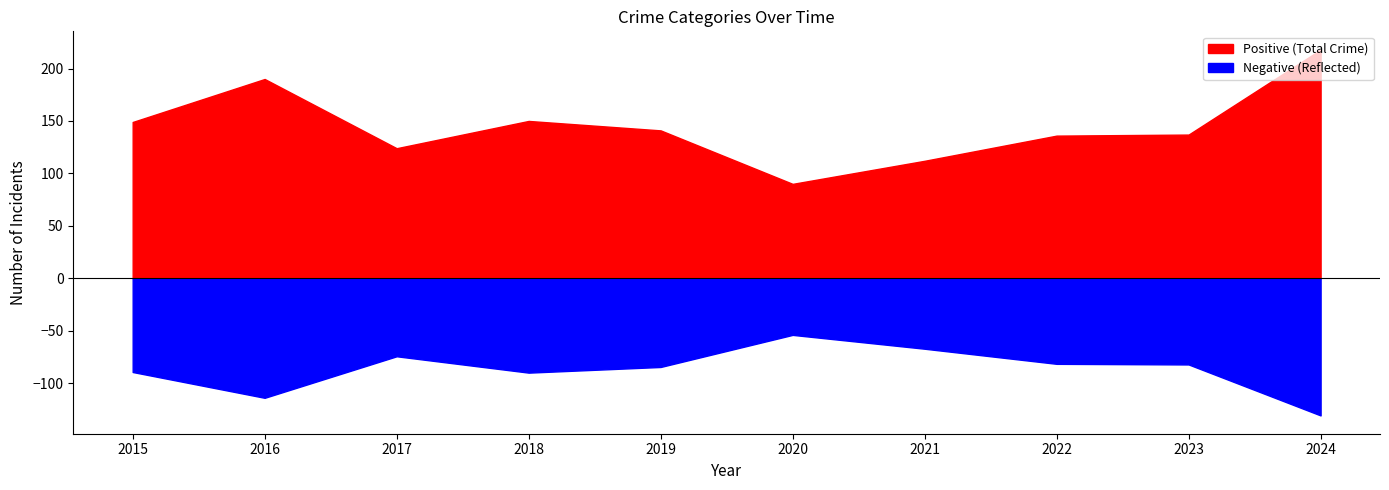

Where is the first local minimum for Motor Vehicle Theft?

2017